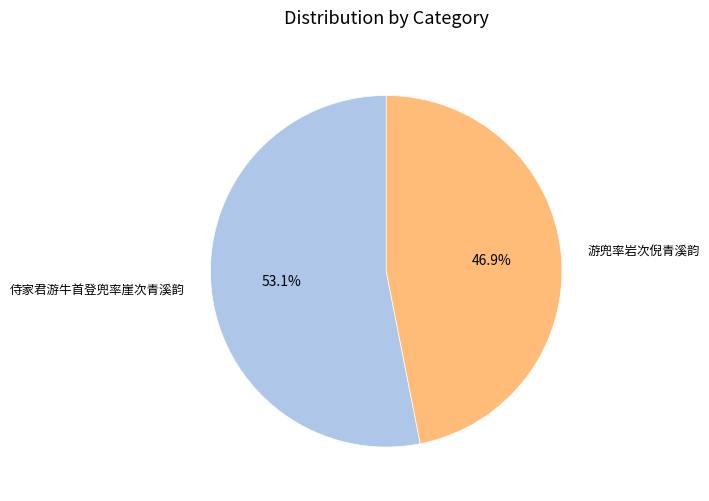

What percentage do 游兜率岩次倪青溪韵 and 侍家君游牛首登兜率崖次青溪韵 together represent?

100.0%